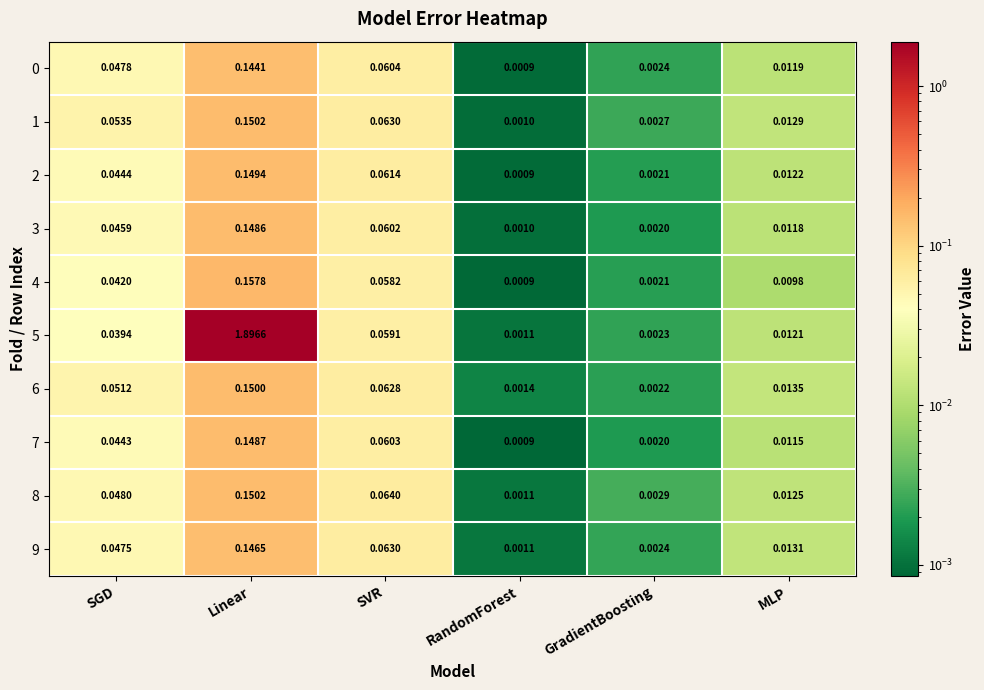

List the labels in order of 1 value, smallest first.

RandomForest, GradientBoosting, MLP, SGD, SVR, Linear